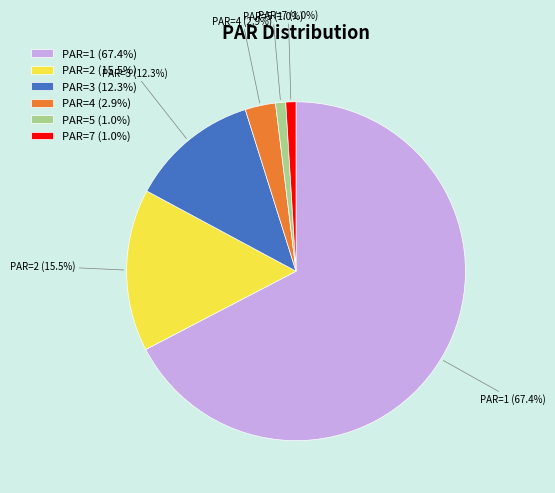

What is the largest slice in the pie chart?

PAR=1